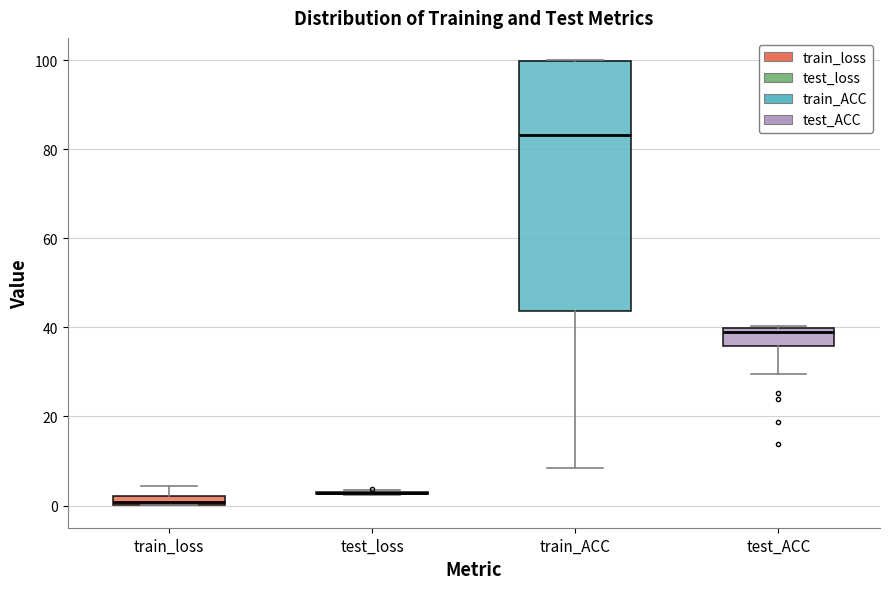

Which box is the tallest, from its lower edge to its upper edge?

train_ACC